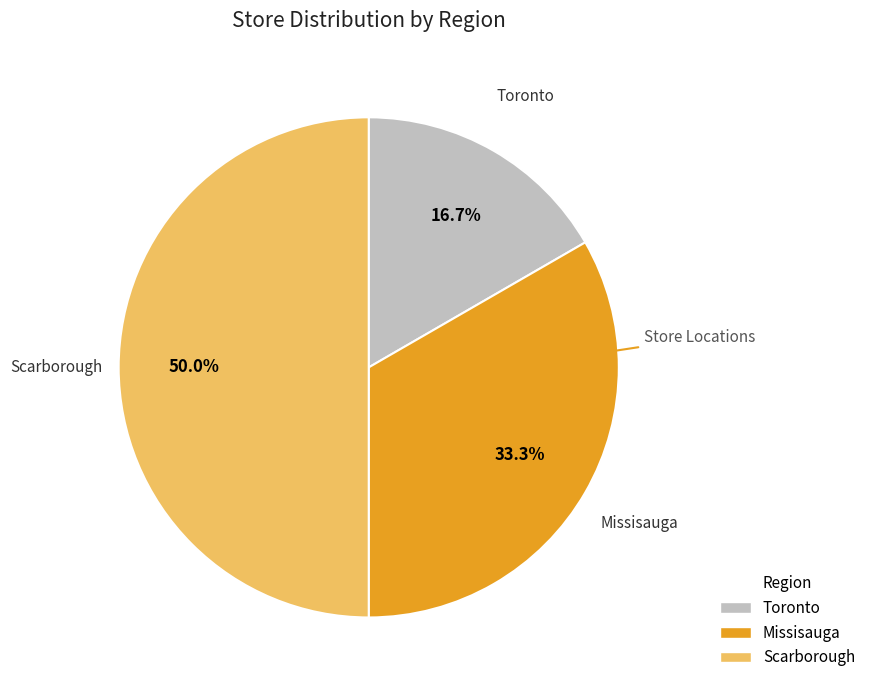

To the nearest percent, what percentage of the pie is Missisauga?

33%